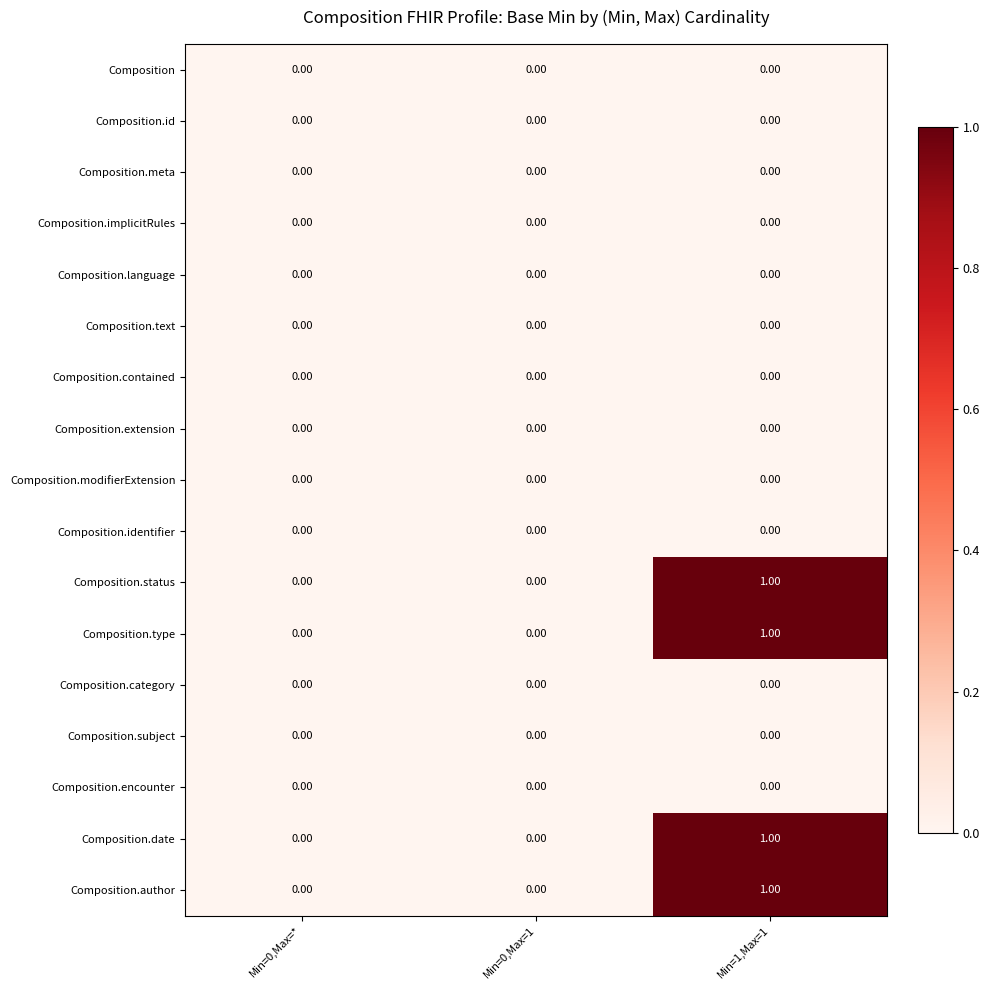

At which category is the sum across all series the highest?

Min=1,Max=1